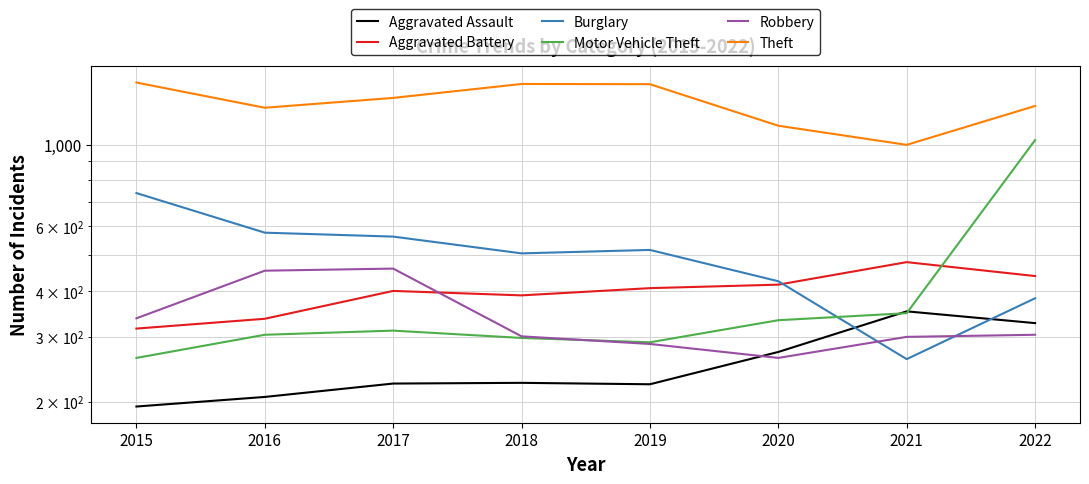

True or false: Theft and Aggravated Assault intersect in this chart.

False